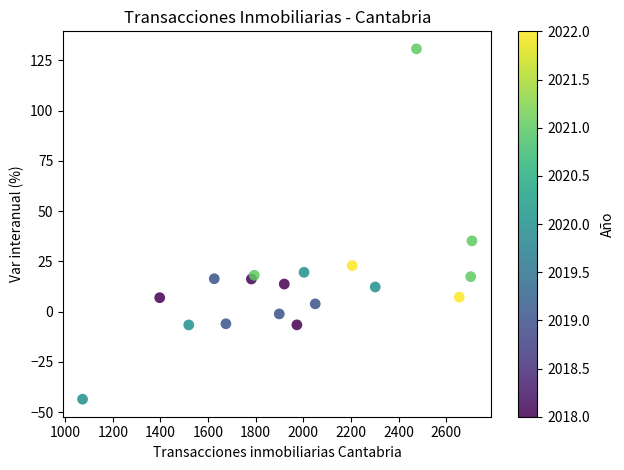

What Y value in the scatter plot is closest to 43?

35.2